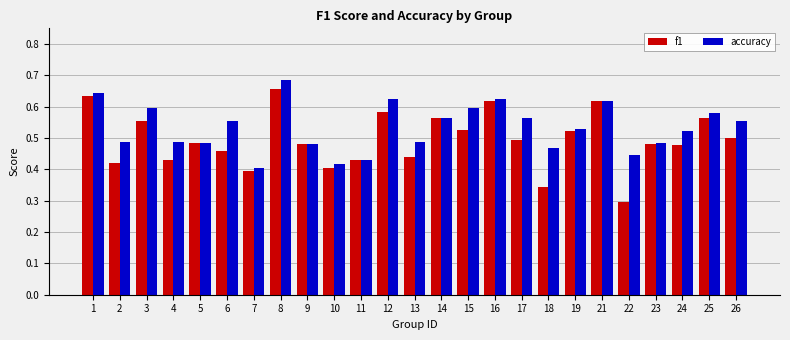

What is the sum of the accuracy values at 15 and 4?

1.1